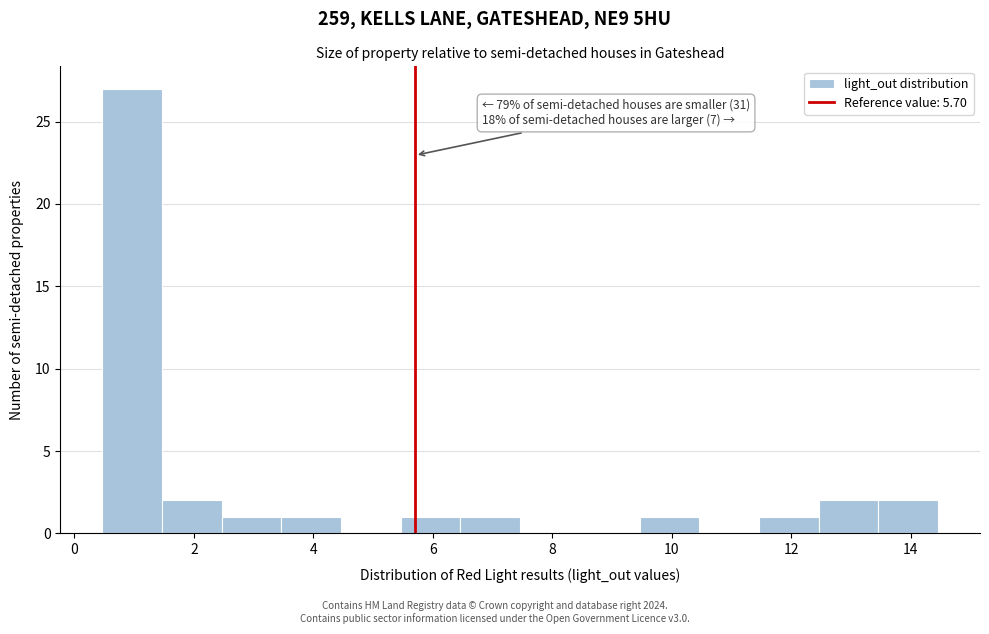

Over which range of the x-axis is the bar tallest?

0.4 to 1.4